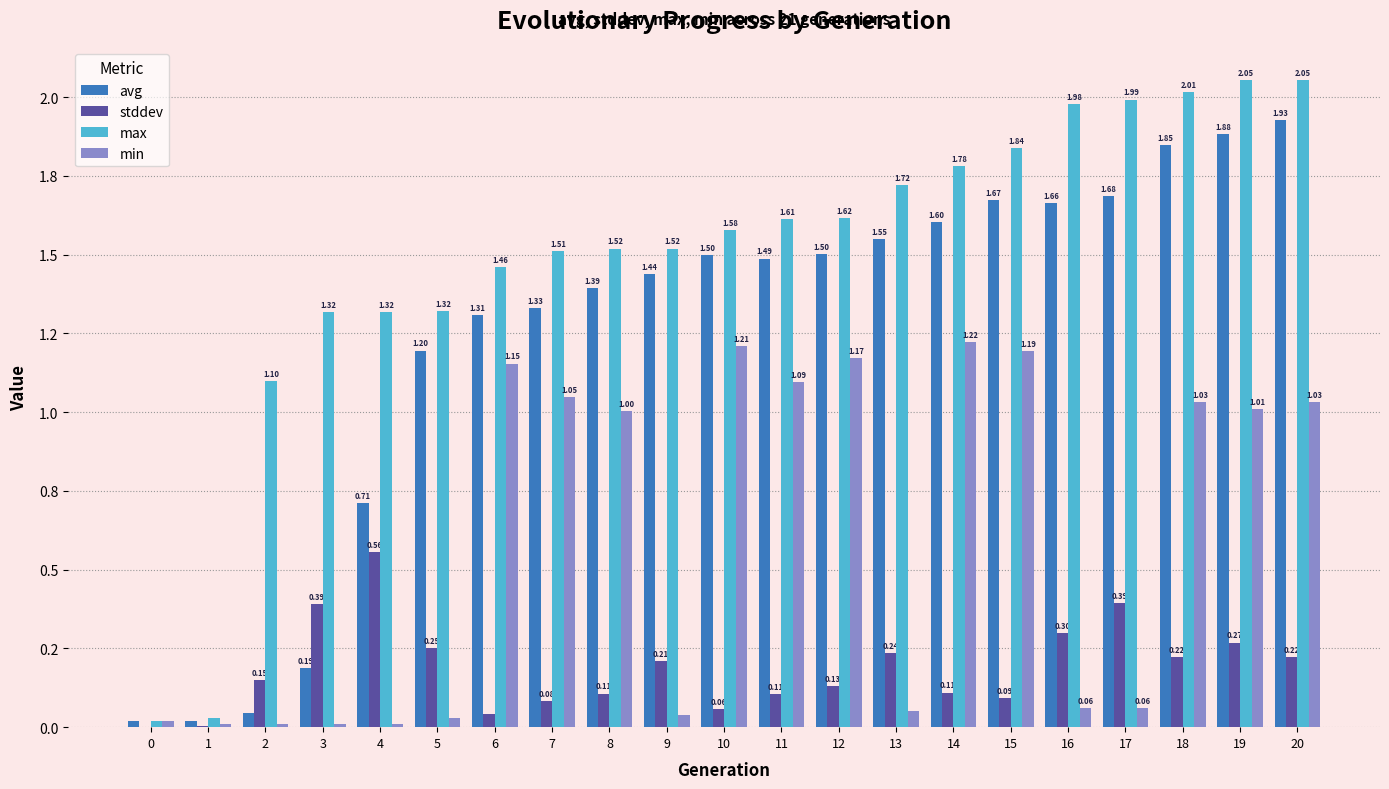

Does the chart contain stacked bars?

No